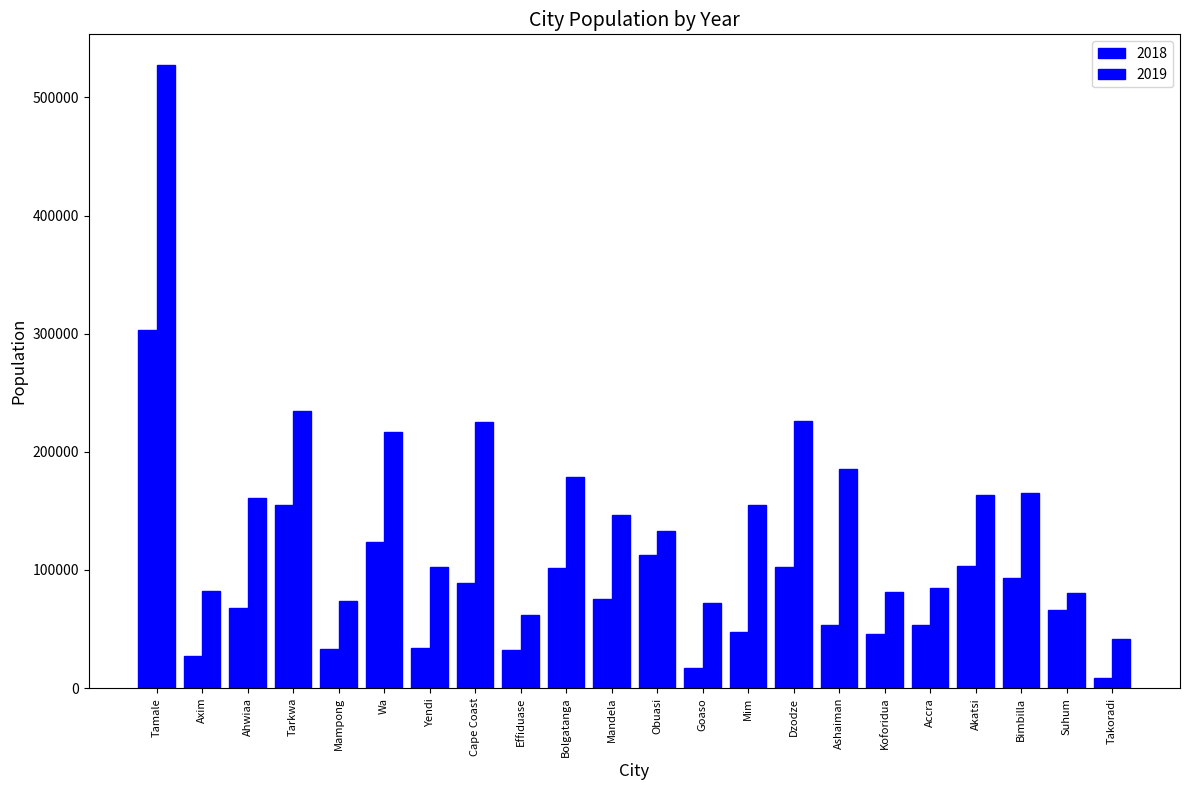

How many bars are there in each group?

2